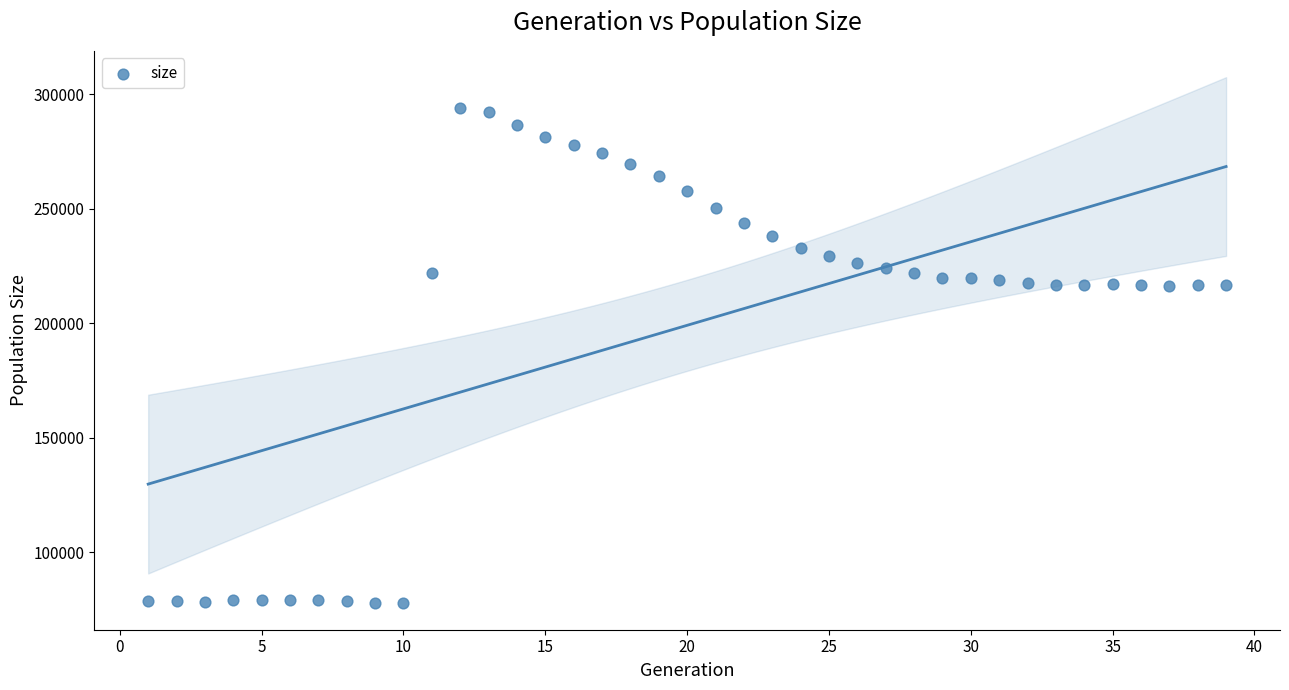

What is the range of Y values (max minus min)?

216451